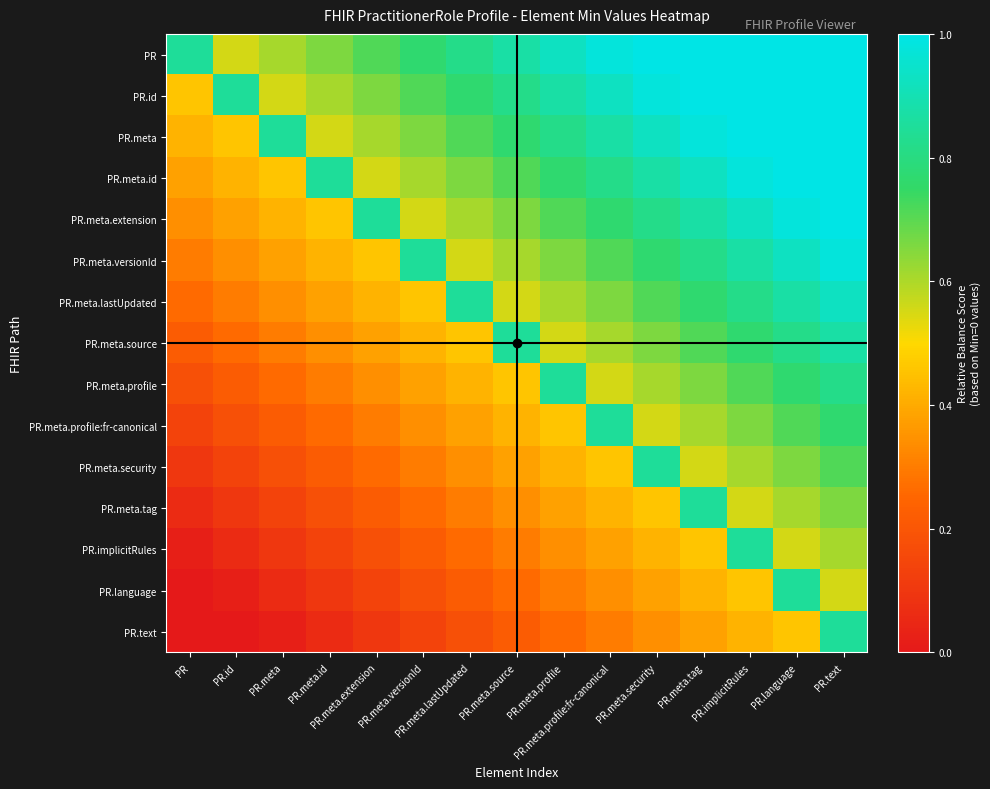

Which series has the largest total across all categories?

PR